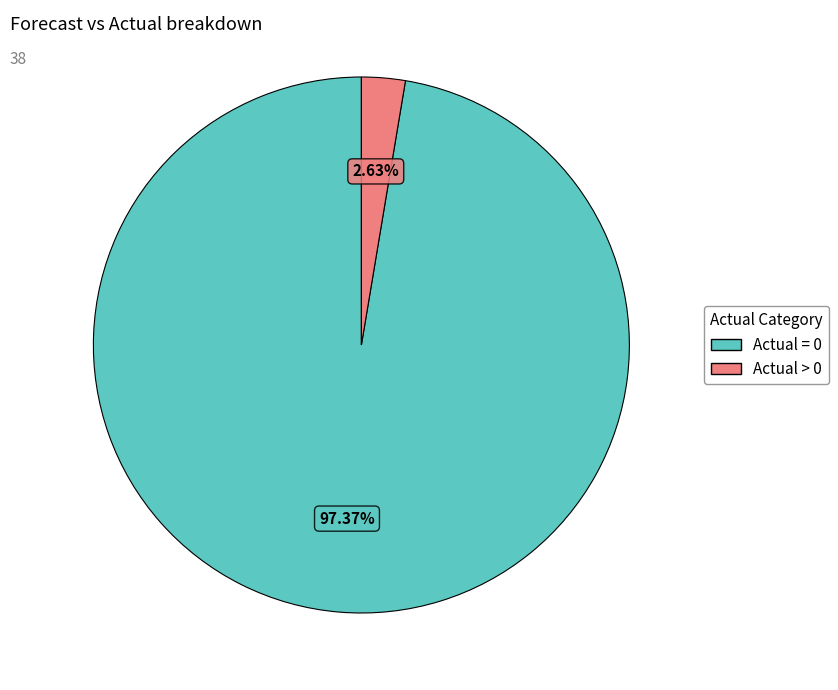

Does any single category account for the majority?

Yes